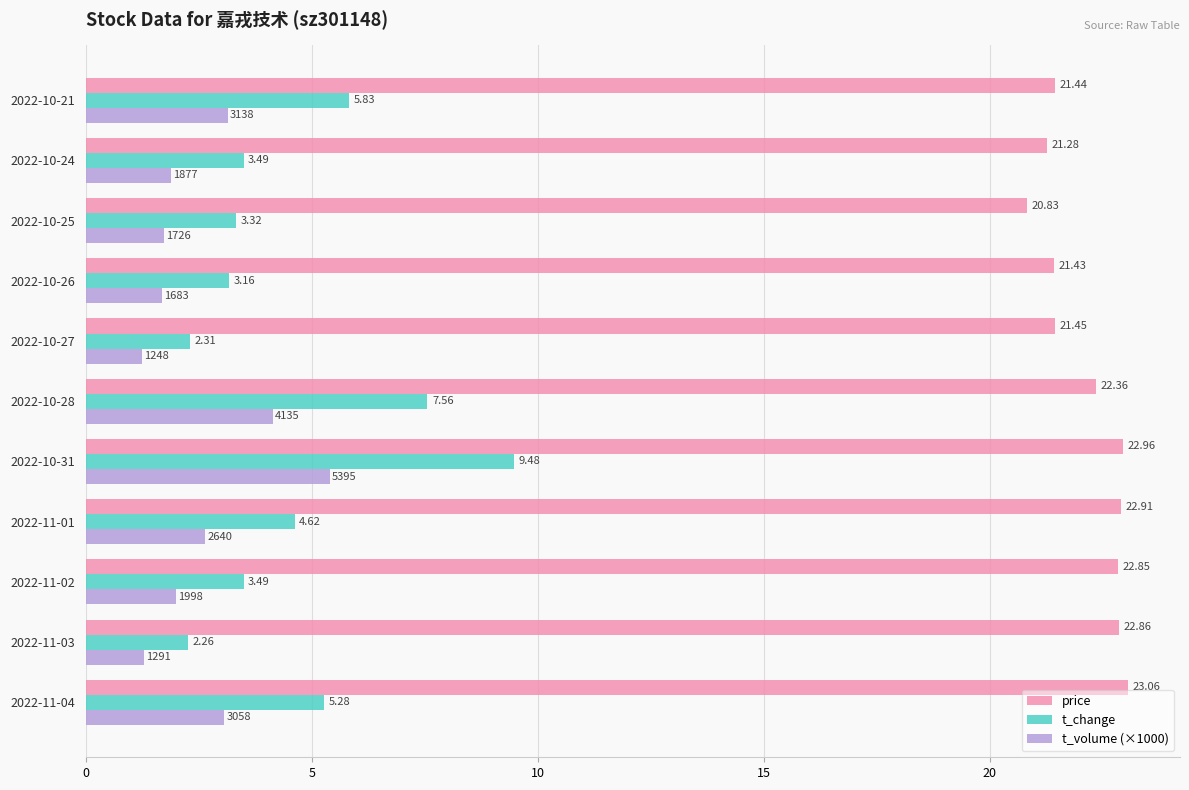

What is the highest value of the t_change series?

9.5